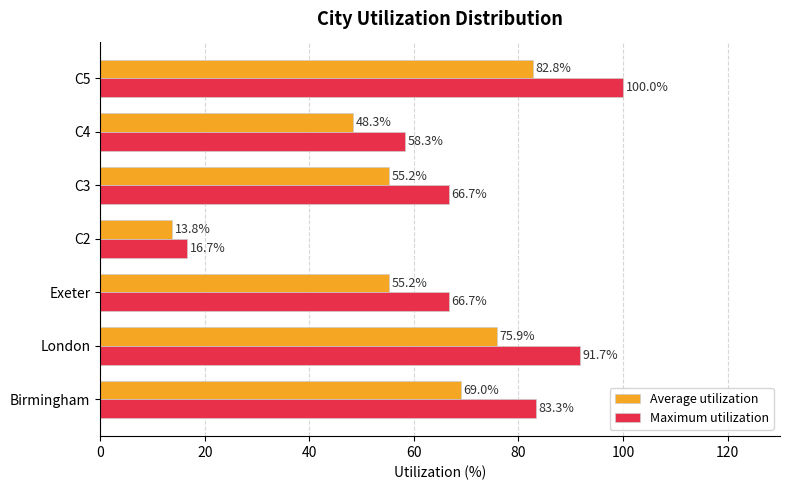

Is the value of Average utilization at C3 greater than the value of Maximum utilization at C5?

No